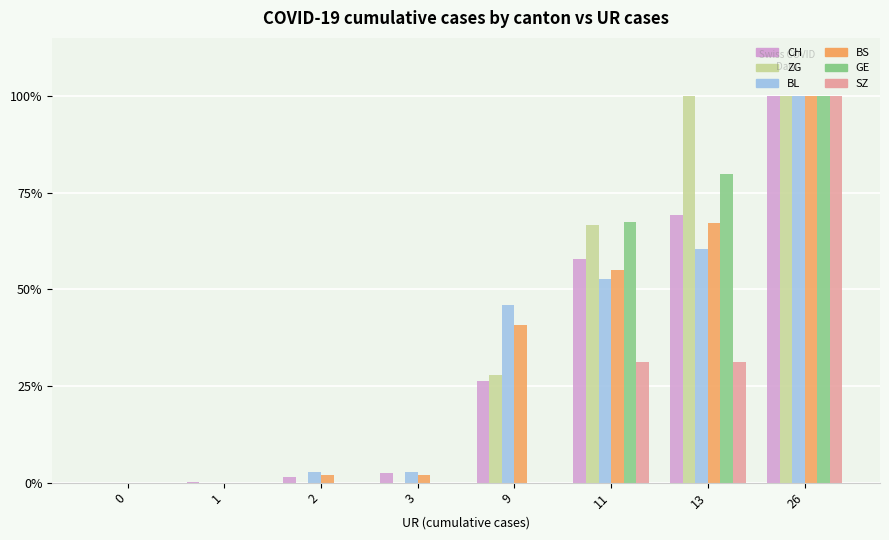

At which label is GE closest to 50?

11